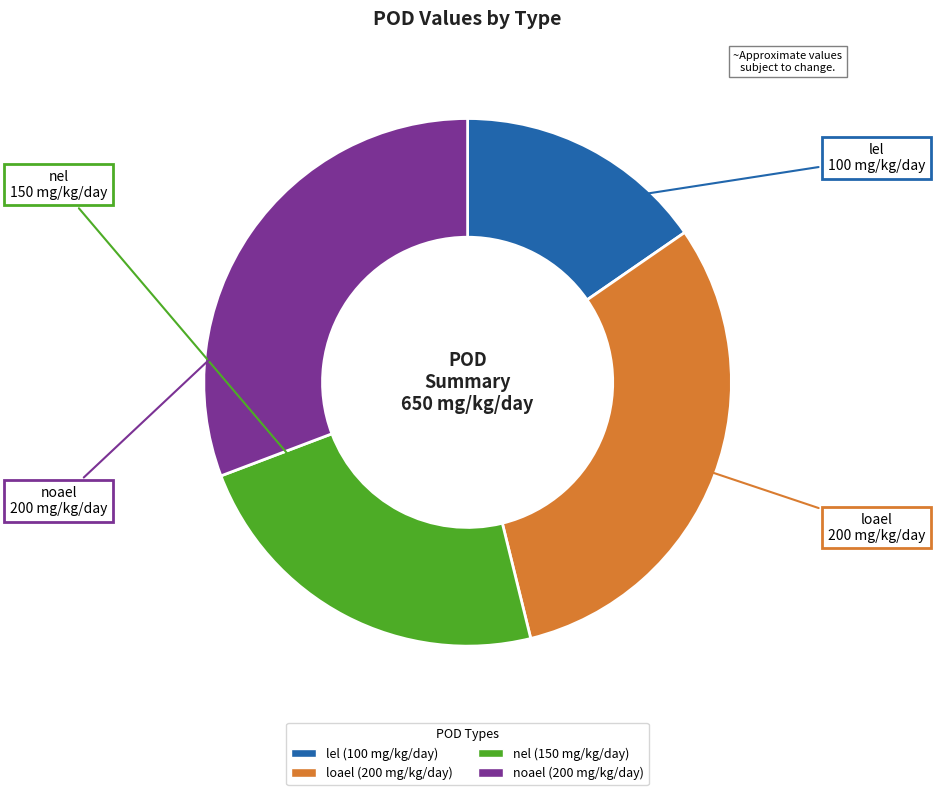

True or false: noael accounts for 31% of the total.

True